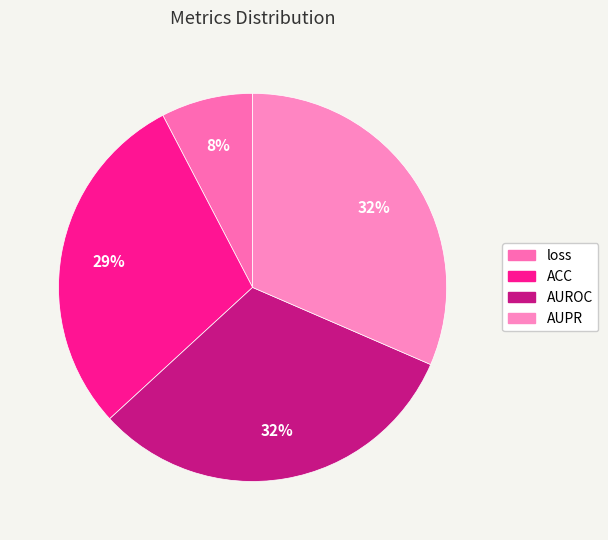

What percentage is the AUROC slice, to the nearest percent?

32%